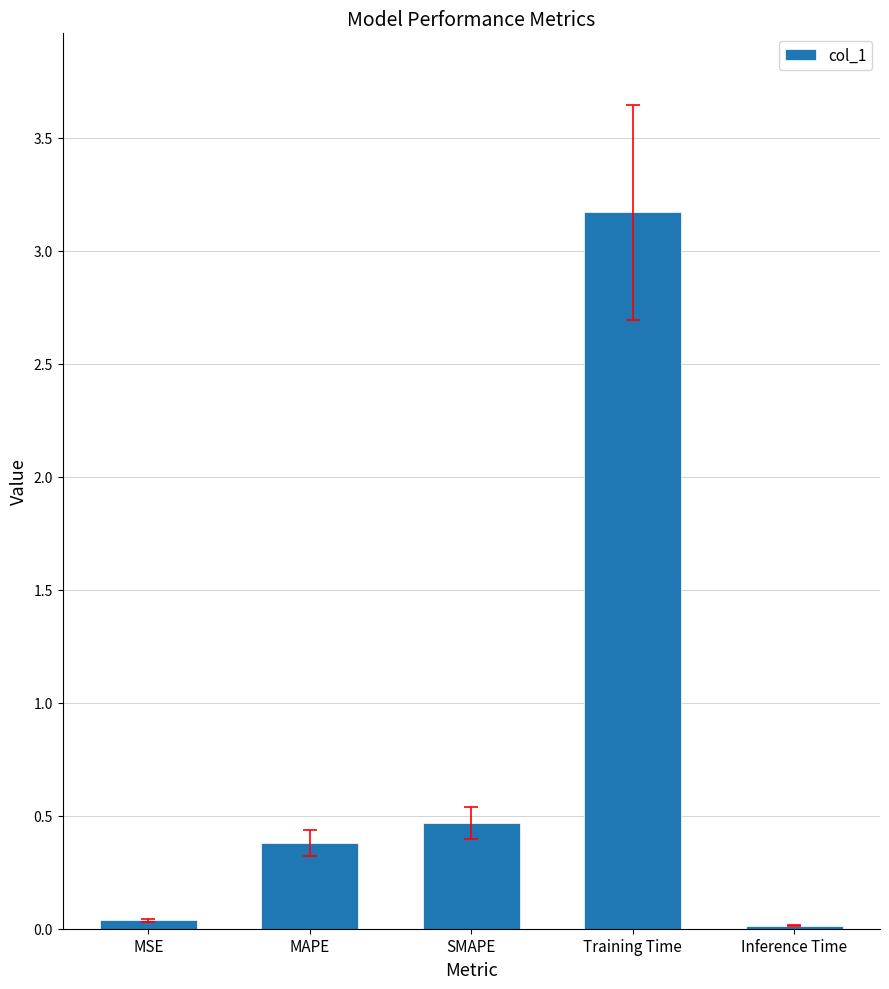

What is the greatest value displayed?

3.2